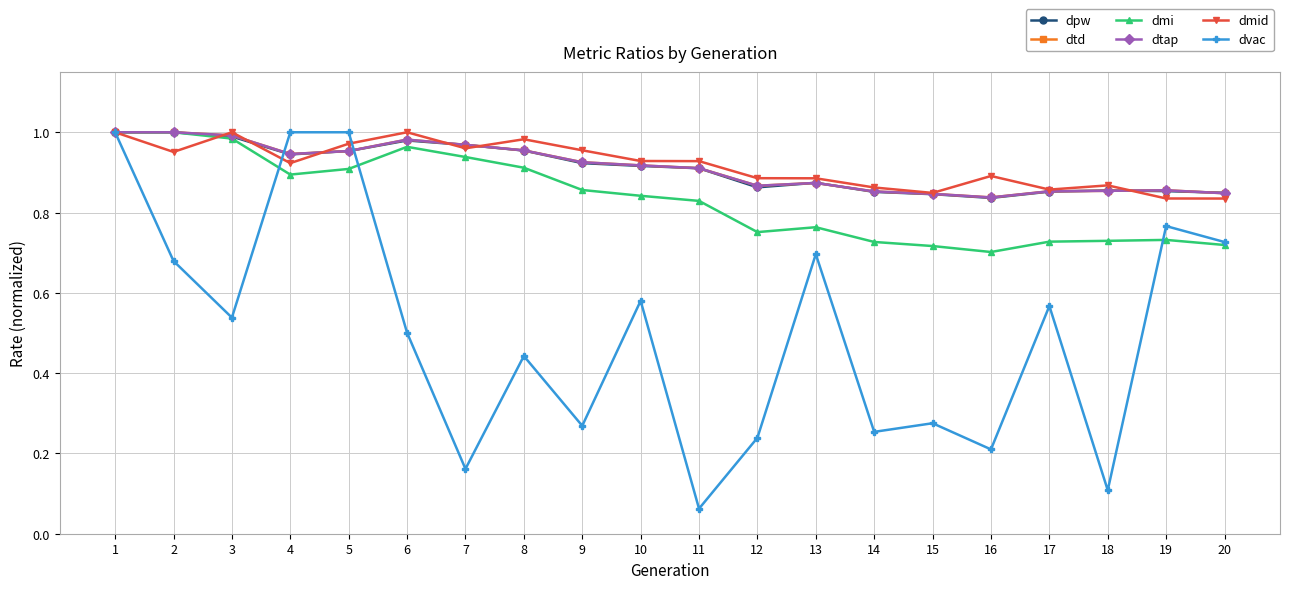

What is the value of the dvac point at the 4th from the left?

1.0